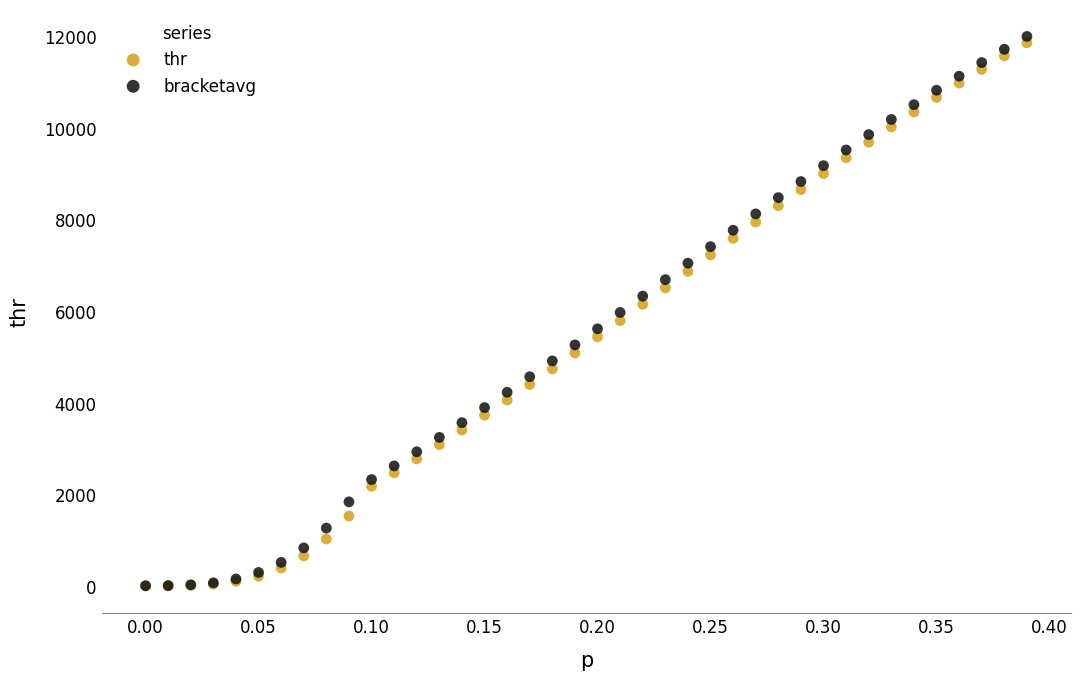

What are all the series names shown in the legend?

thr, bracketavg